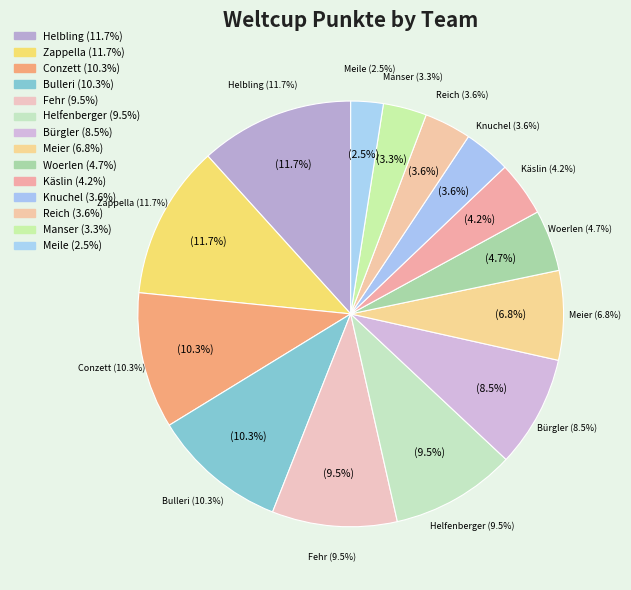

To the nearest percent, what is the average slice percentage?

7%